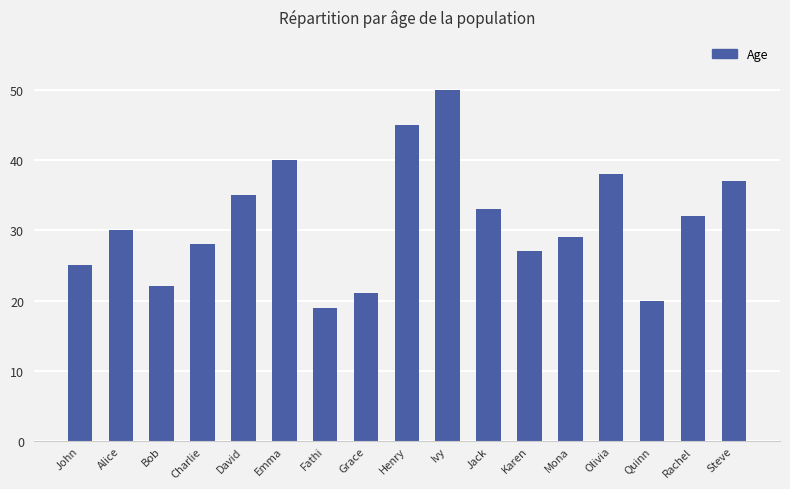

Rank the categories by value from lowest to highest.

Fathi, Quinn, Grace, Bob, John, Karen, Charlie, Mona, Alice, Rachel, Jack, David, Steve, Olivia, Emma, Henry, Ivy